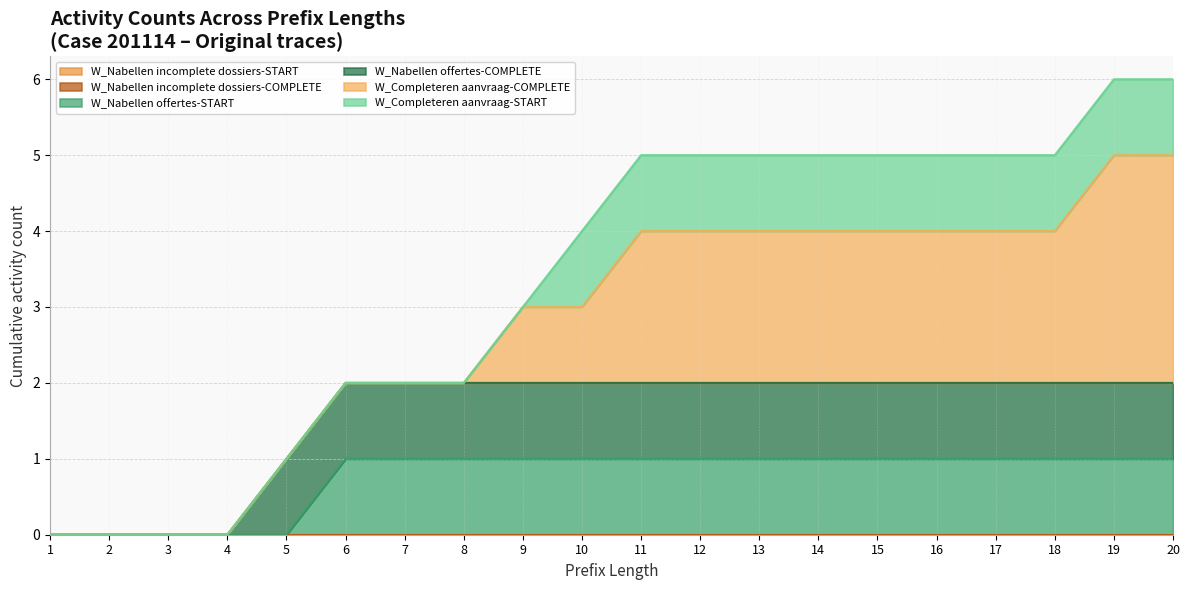

What is the spread (max minus min) of values at 14?

2